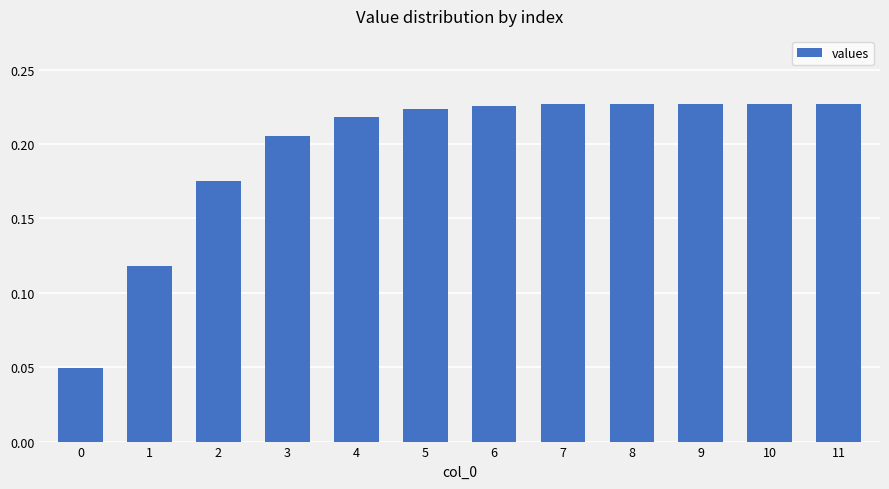

List the labels in order of value, smallest first.

0, 1, 2, 3, 4, 5, 6, 7, 8, 9, 10, 11